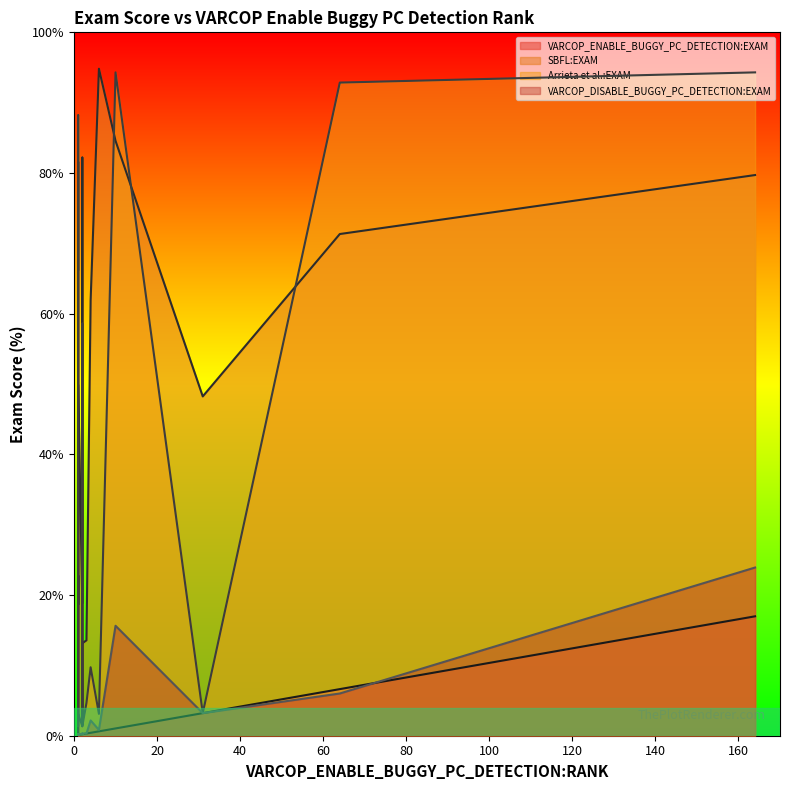

What is the value of the SBFL:EXAM point at the 17th from the left?

79.7